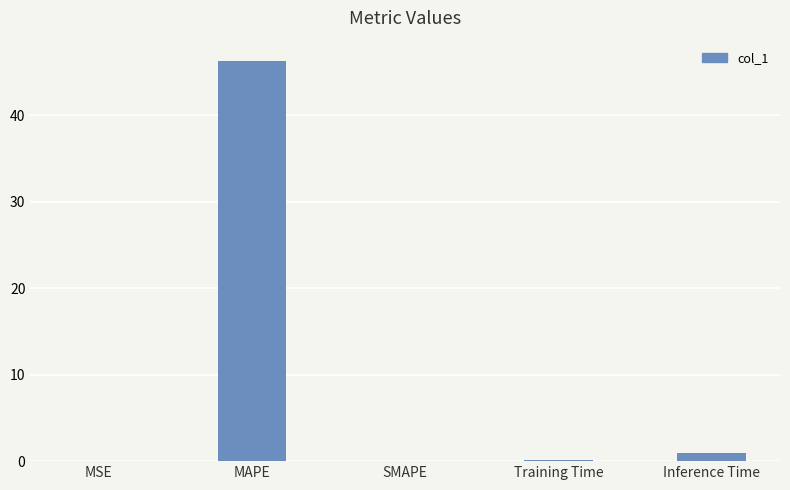

At which category does the chart reach its peak across all series?

MAPE